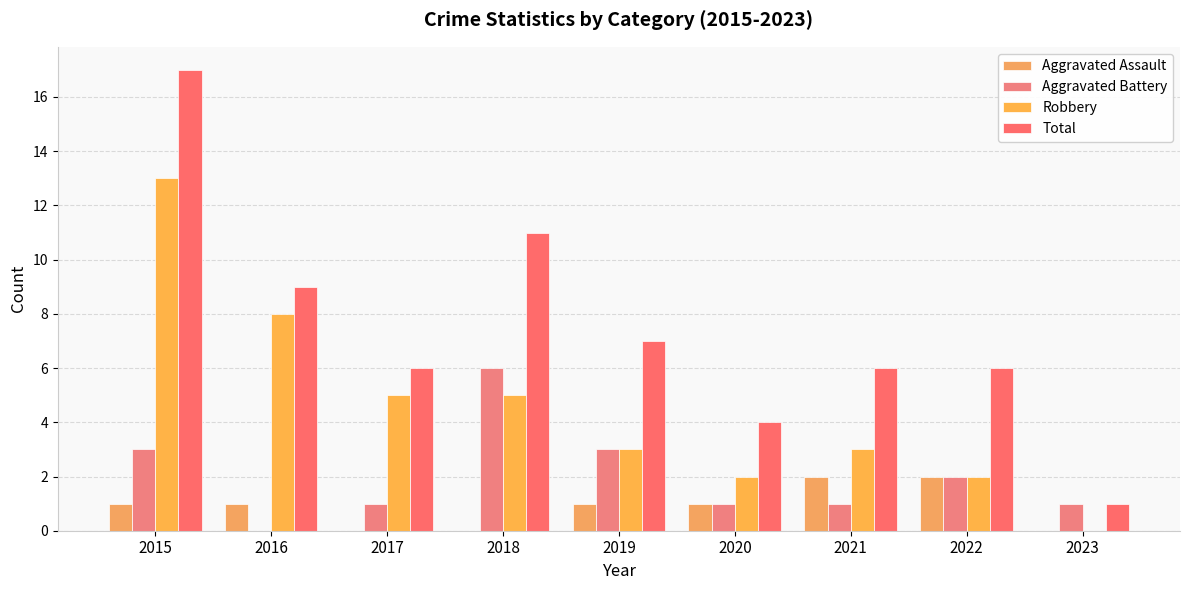

At which label does Robbery reach its peak?

2015